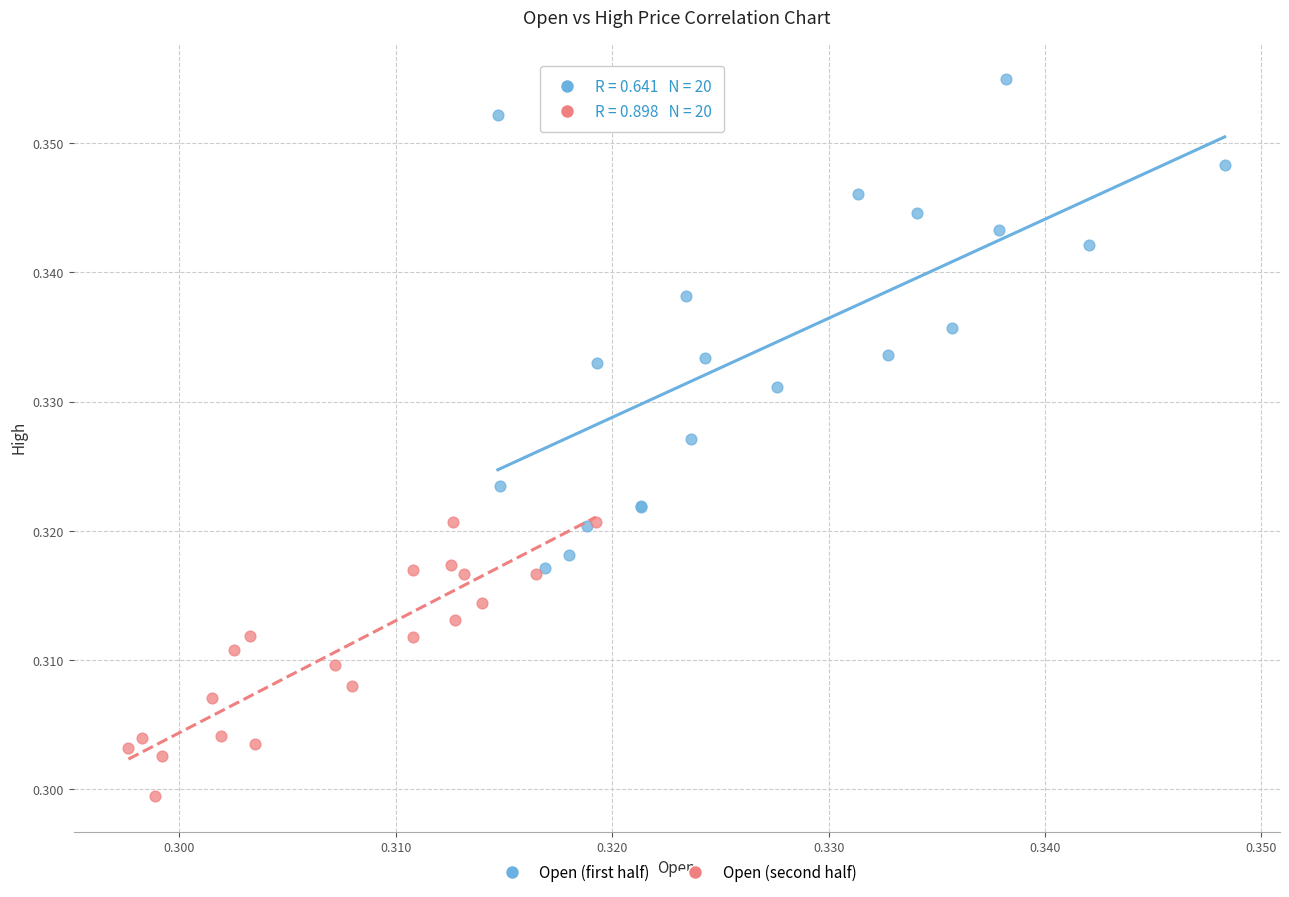

Which series contains the highest Y value?

Open (first half)